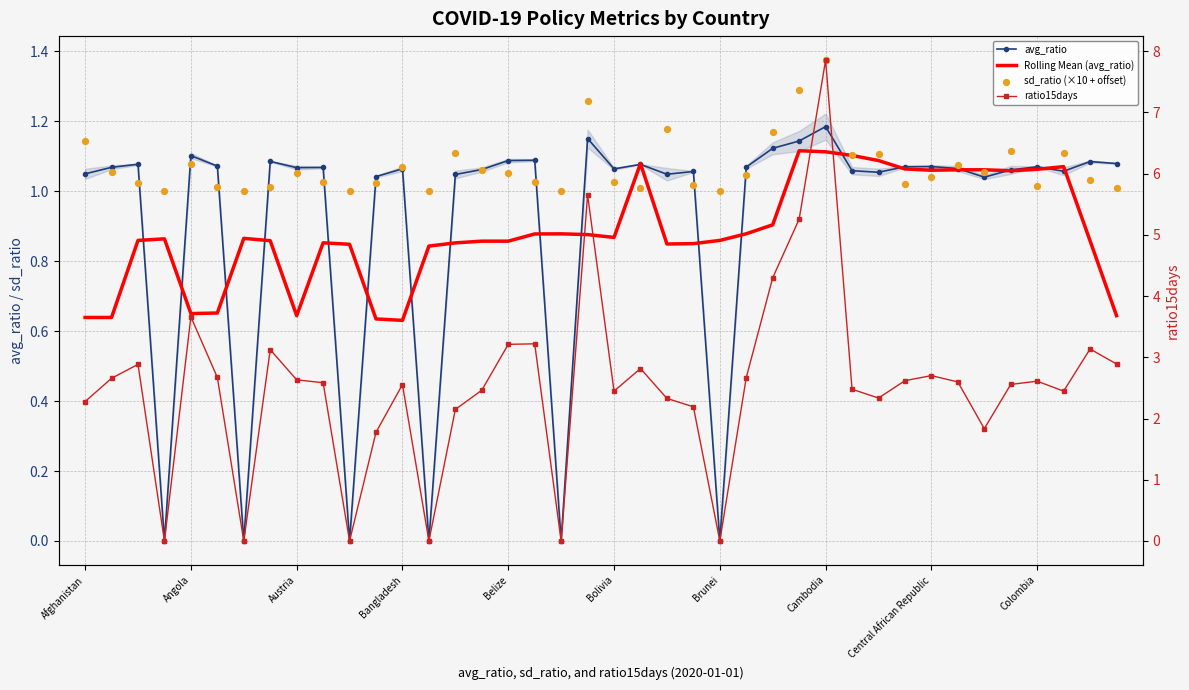

What are all the series names shown in the legend?

avg_ratio, Rolling Mean (avg_ratio), sd_ratio (×10 + offset), ratio15days